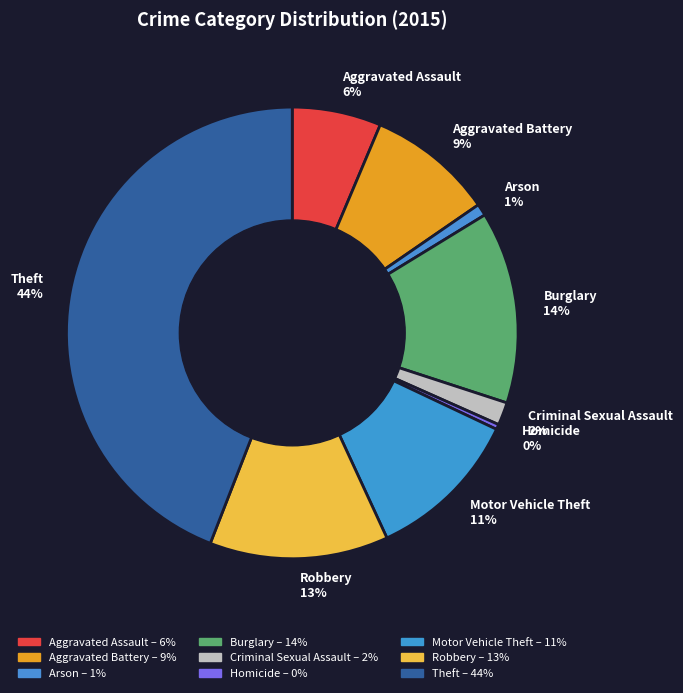

What is the ratio of the value at Aggravated Battery to the value at Robbery?

0.7